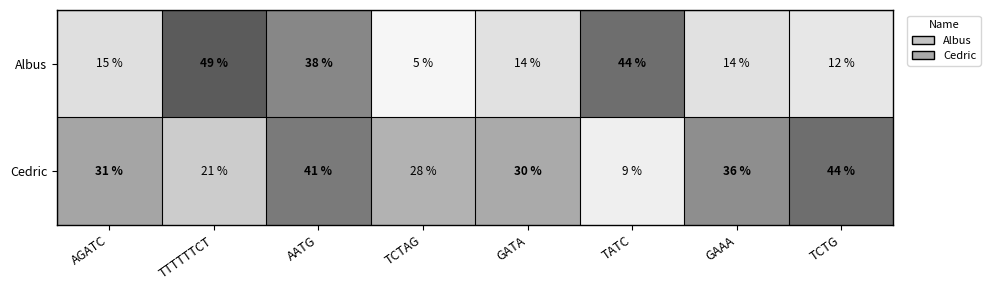

What is the average value of the Albus series?

24